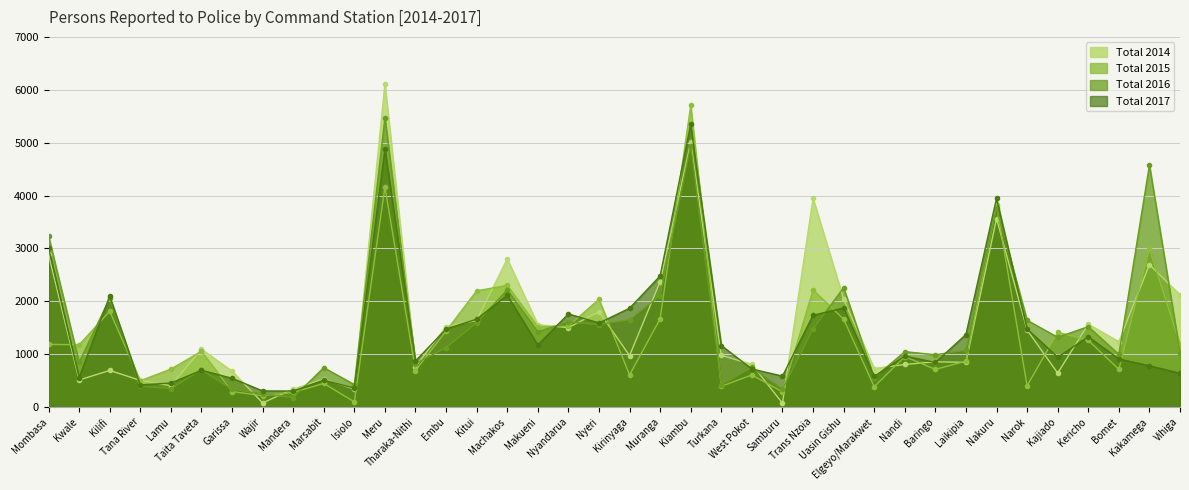

At which category does Total 2016 reach its first local peak?

Kilifi